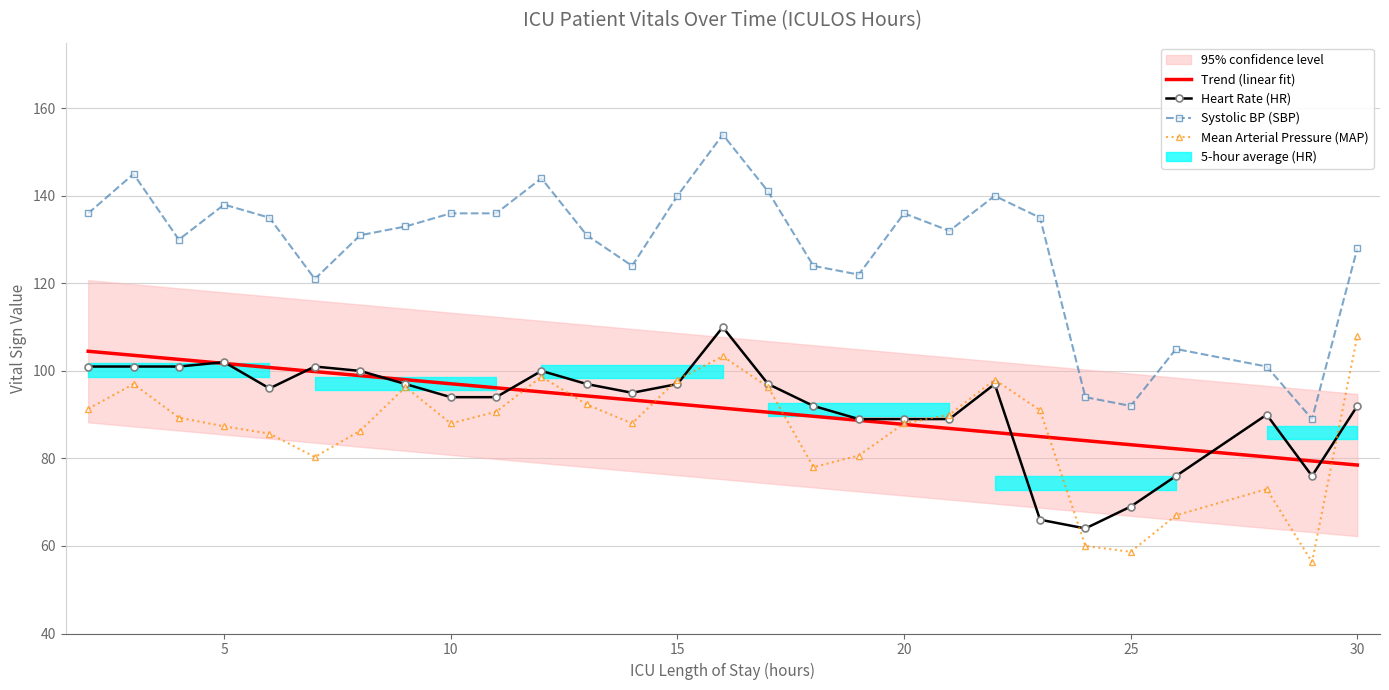

True or false: Mean Arterial Pressure (MAP) and Heart Rate (HR) intersect in this chart.

True